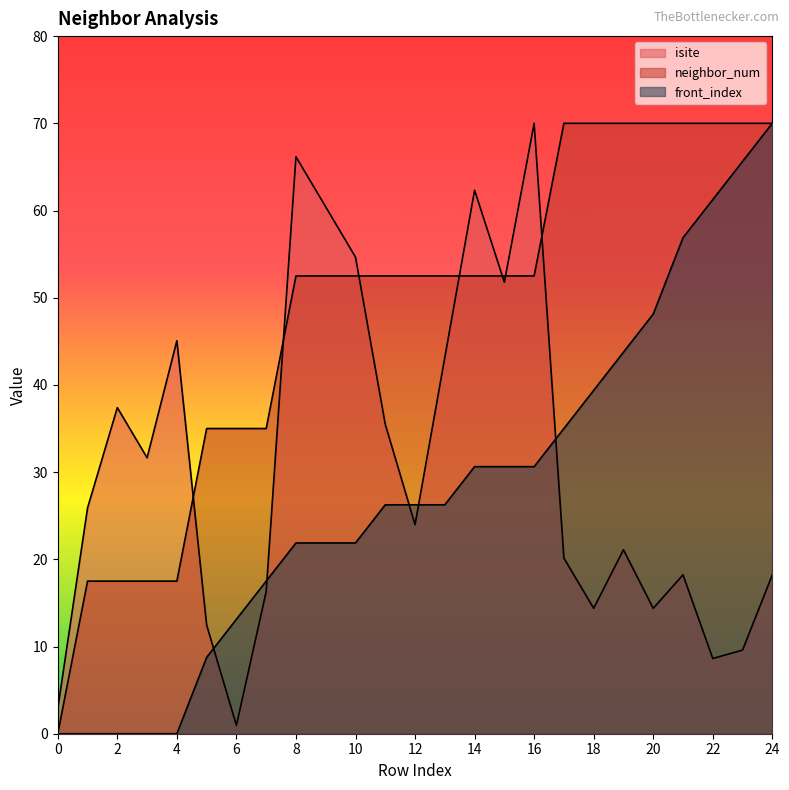

What is the sum of all isite values?

765.2